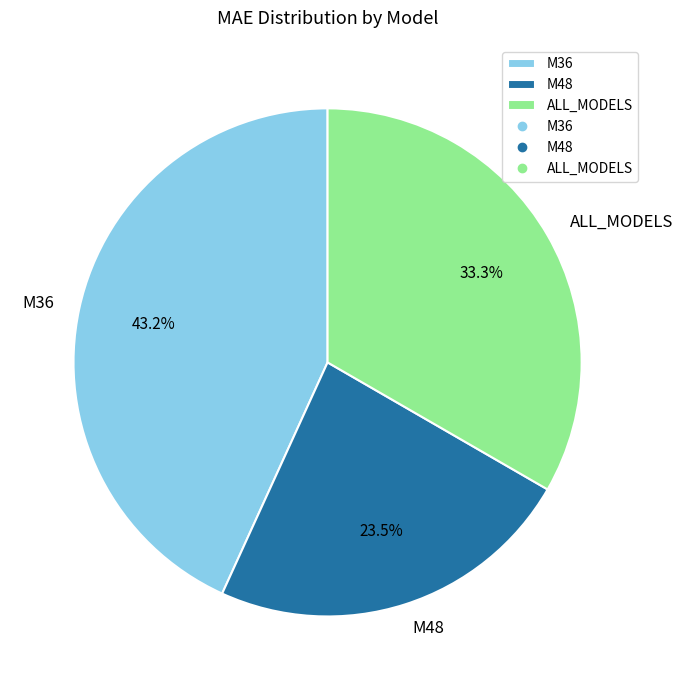

What percentage is the M36 slice, to the nearest percent?

43%